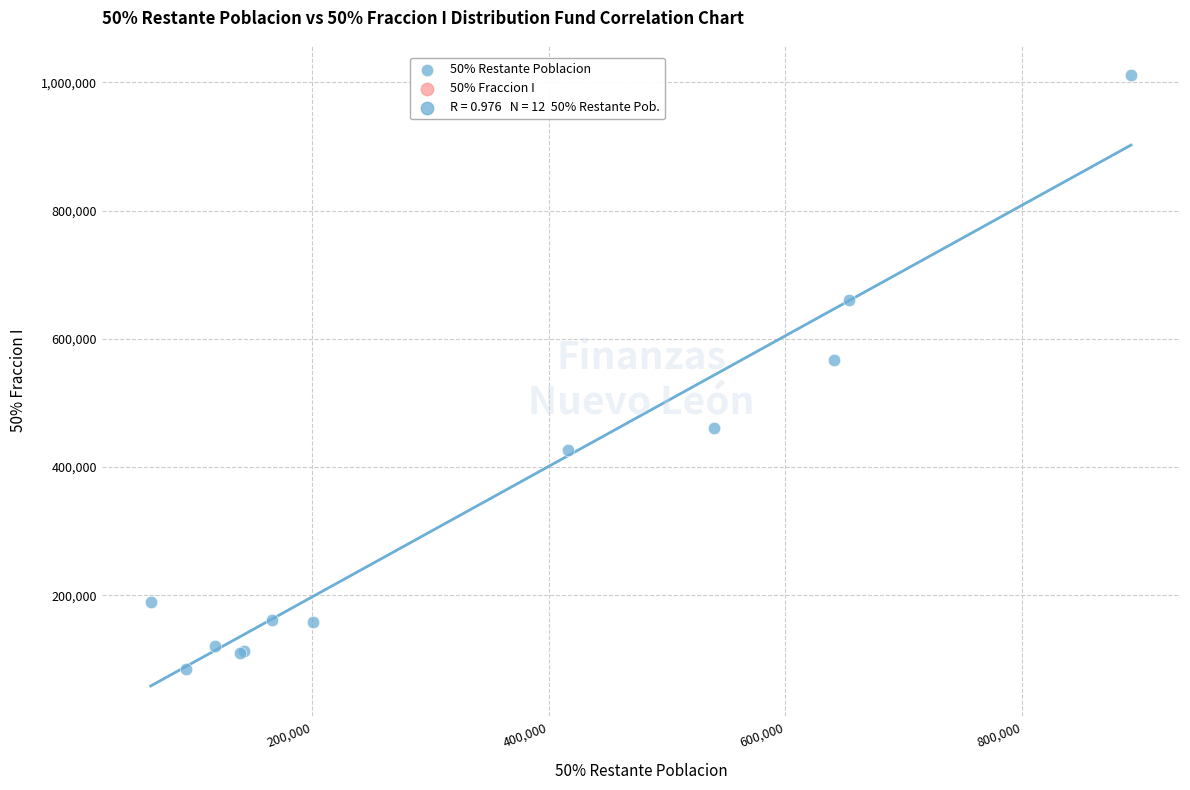

What Y value in the scatter plot is closest to 547705?

567432.8